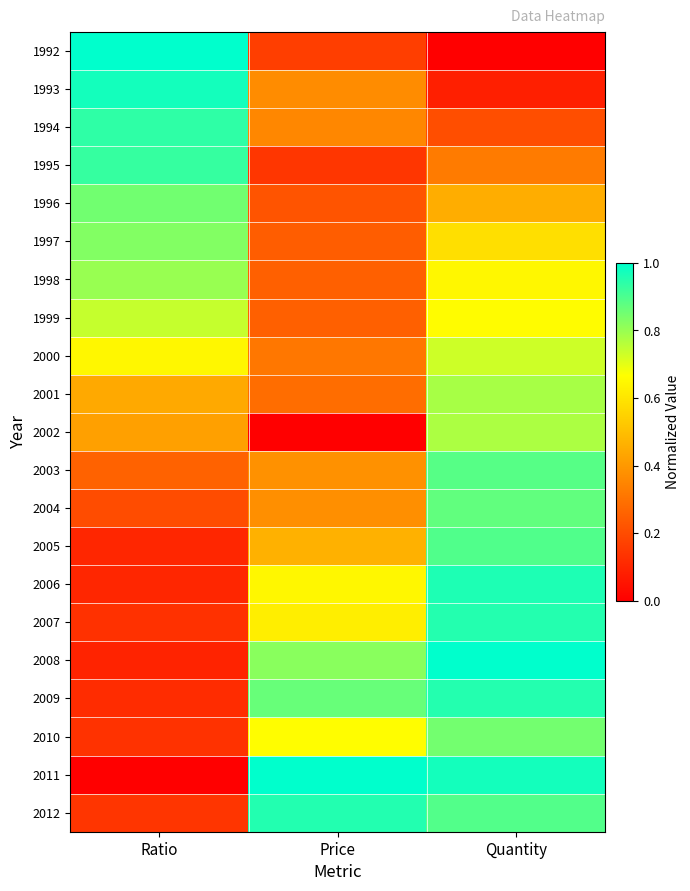

Count the number of categories in the chart.

3